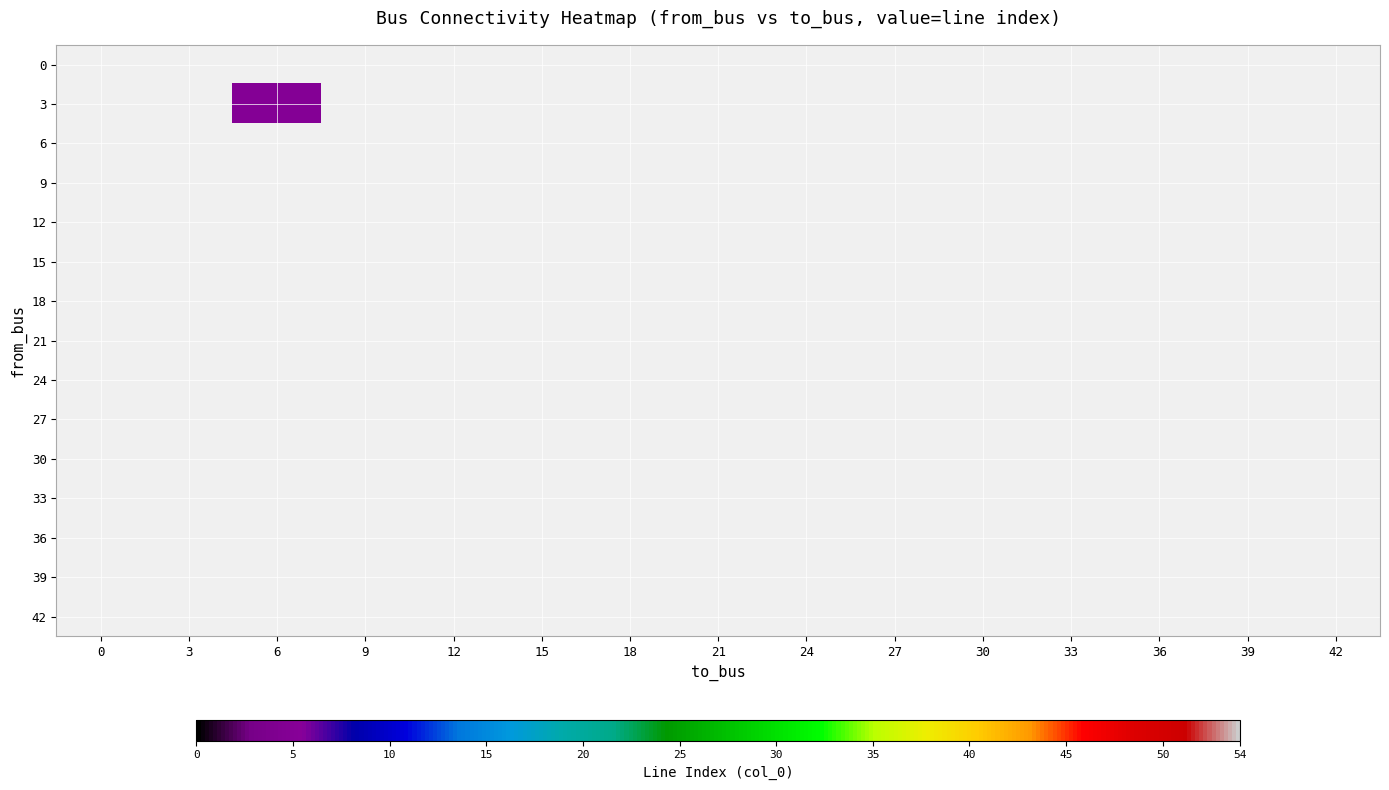

Which has a higher value, 33 or 21?

21